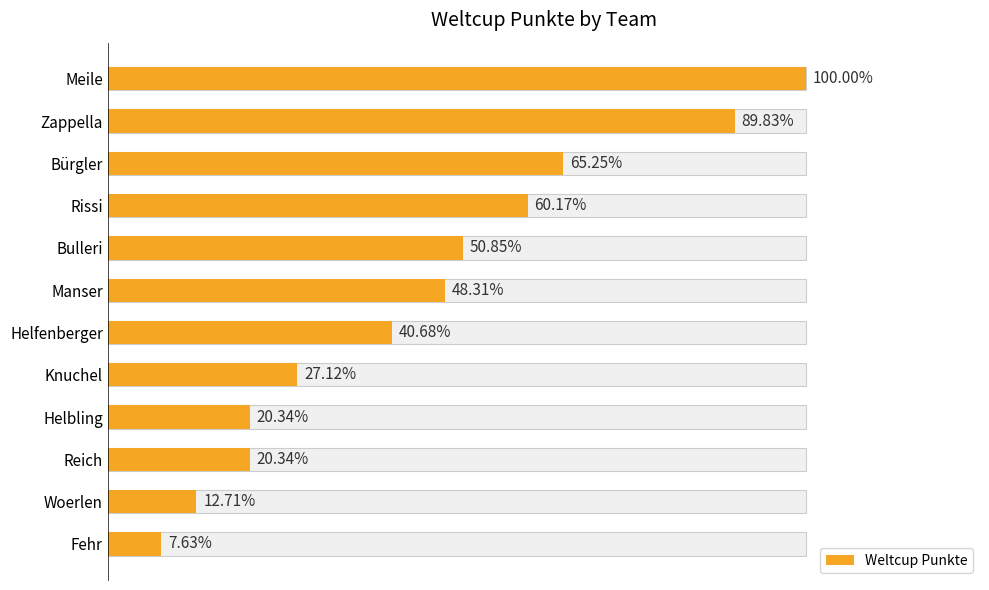

What is the change in value from Manser to Woerlen?

-42